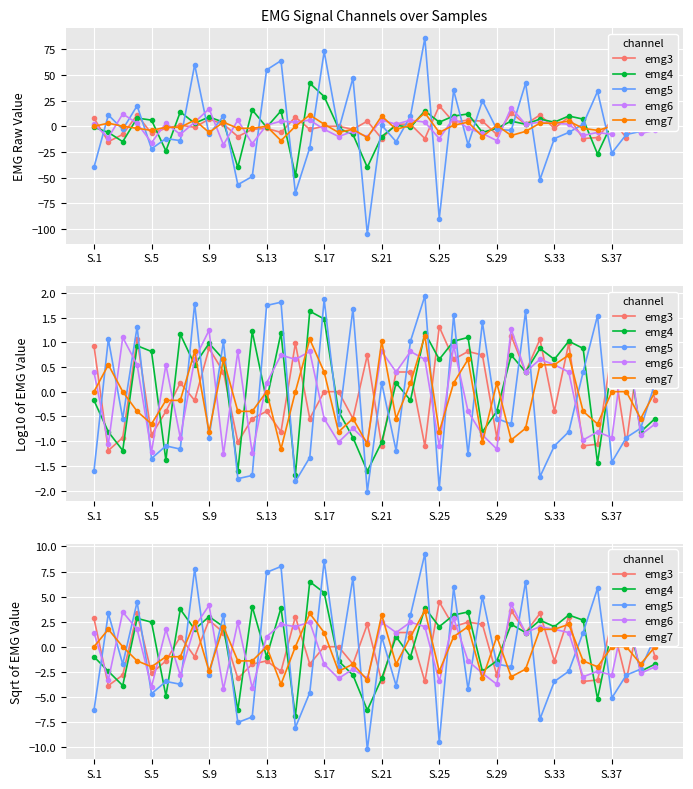

Is it true that emg5 equals -2.3 at S.1?

False